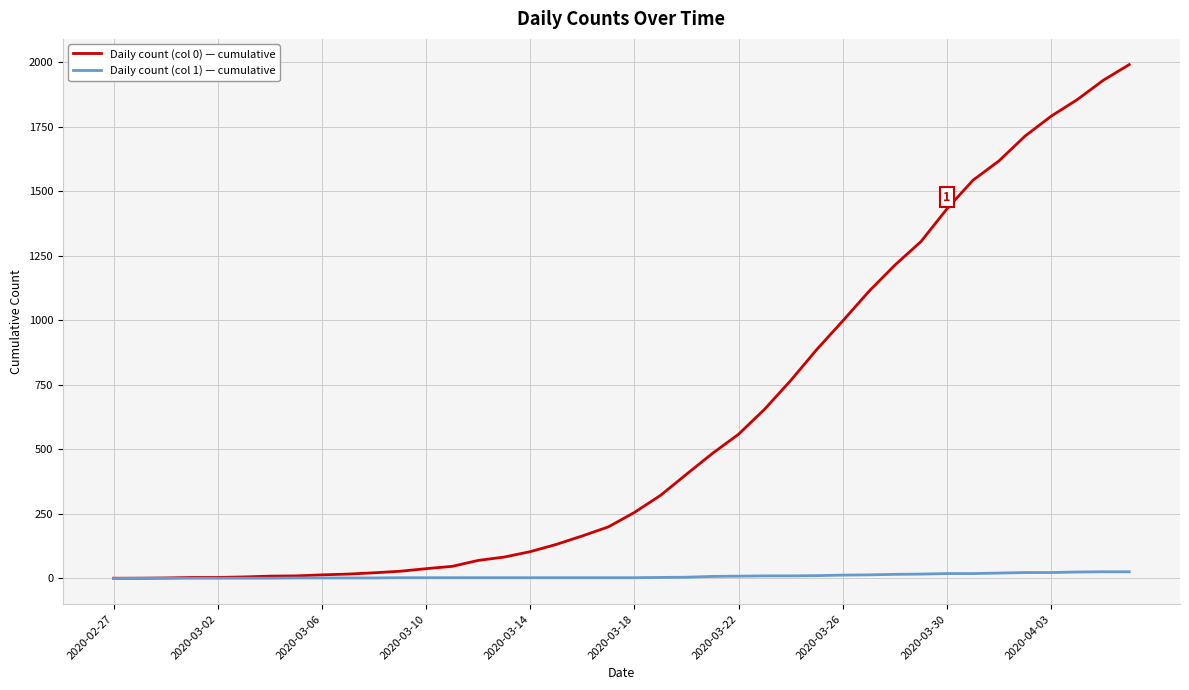

Which series has the largest total across all categories?

Daily count (col 0) — cumulative